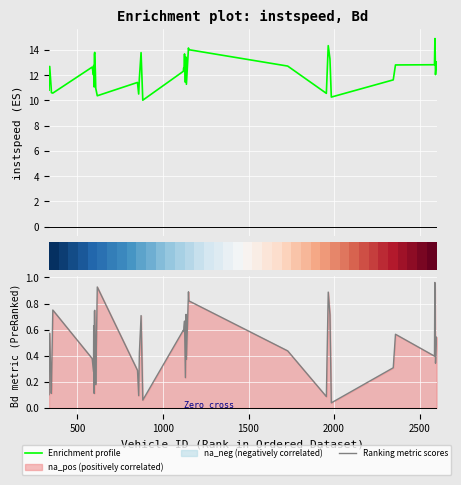

Rank the series by their maximum value, from highest to lowest.

Enrichment profile, Ranking metric scores